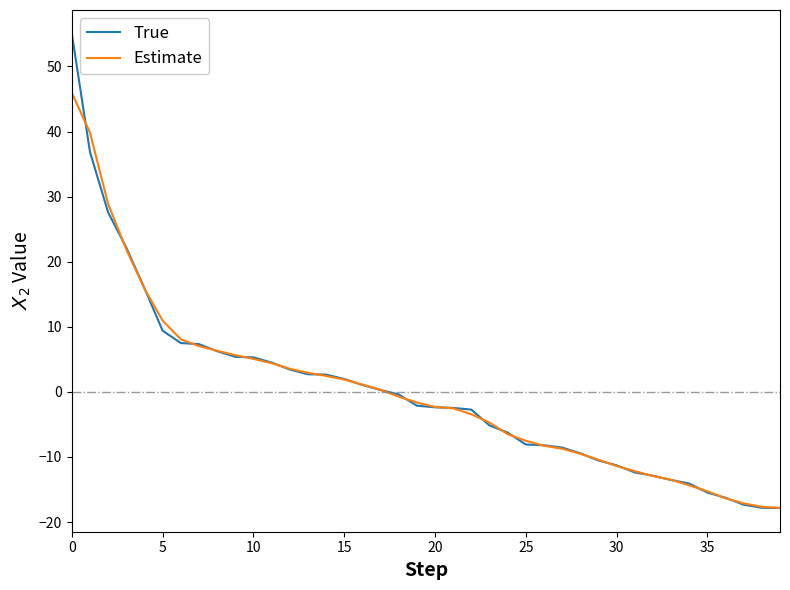

Rank the series by their maximum value, from lowest to highest.

Estimate, True